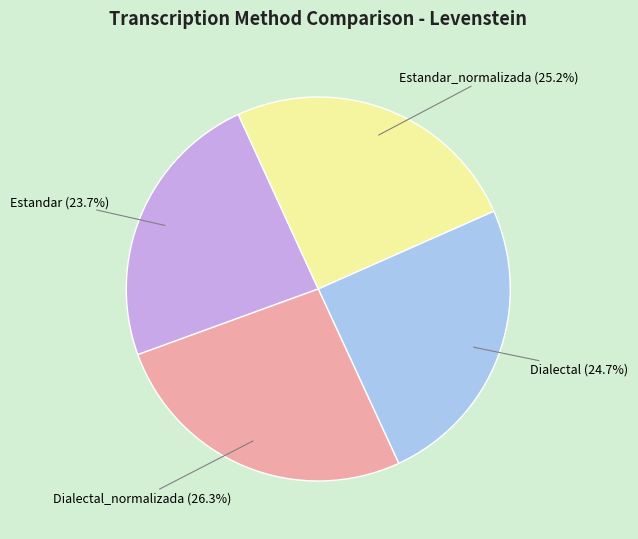

Does Estandar_normalizada represent more than half of the total?

No